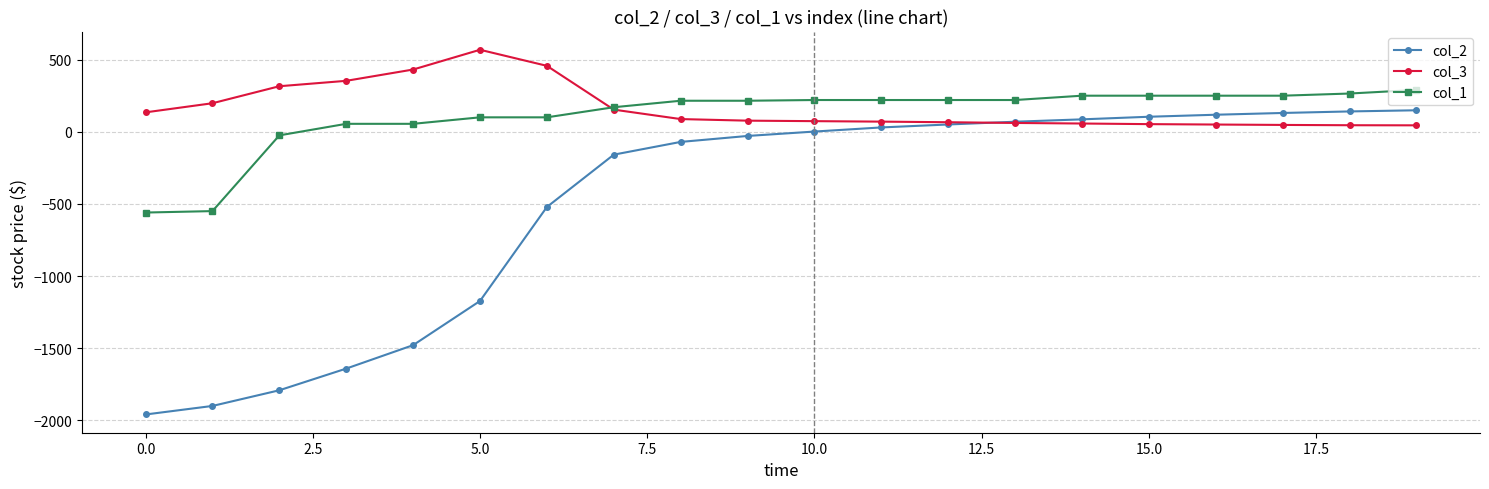

What is the average value of the col_1 series?

110.5